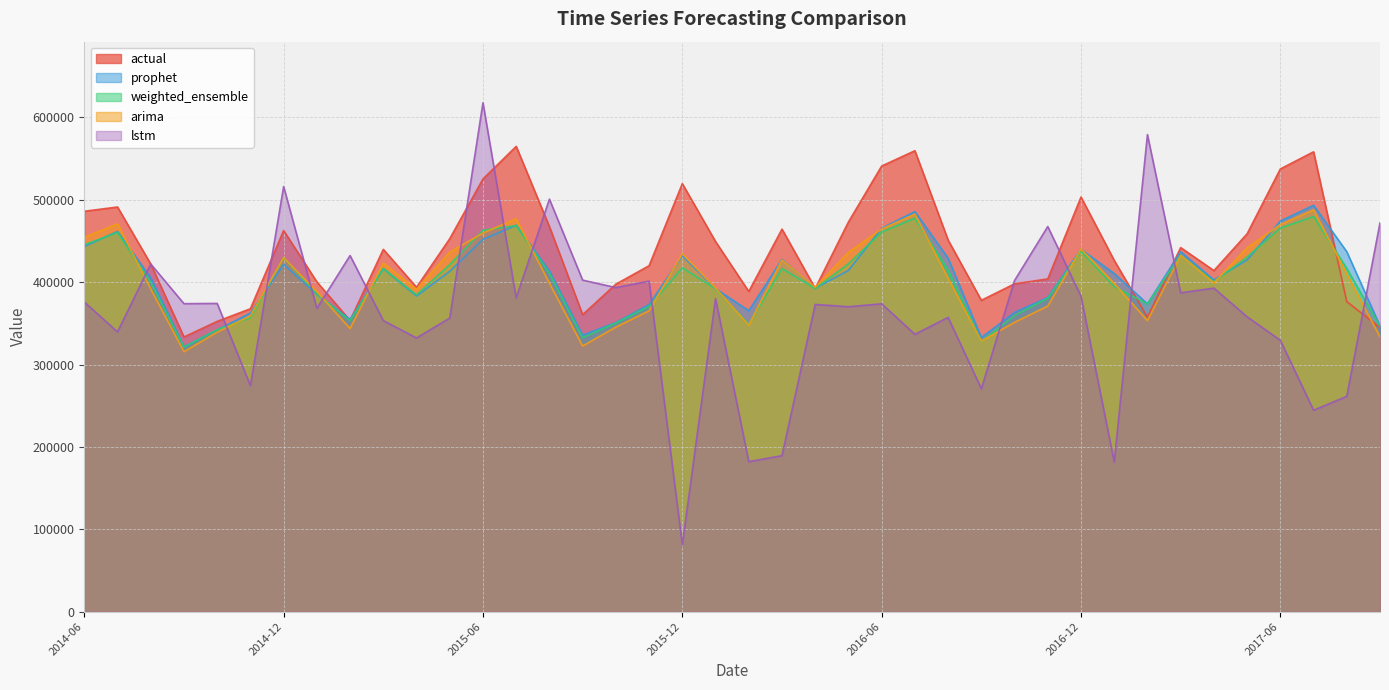

What is the label of the 29th point from the left?

2016-10-01